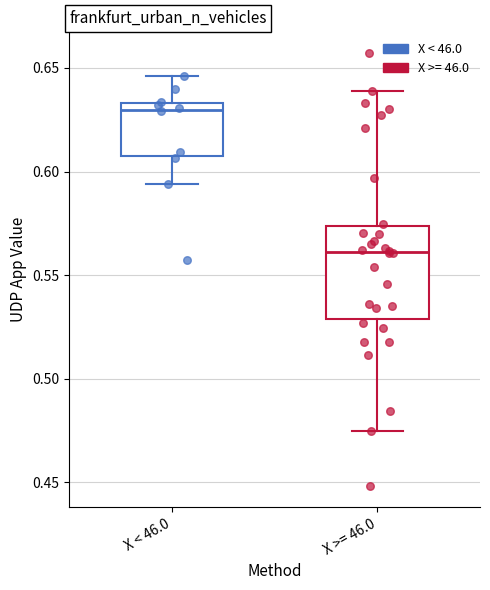

Which box is the tallest, from its lower edge to its upper edge?

X >= 46.0